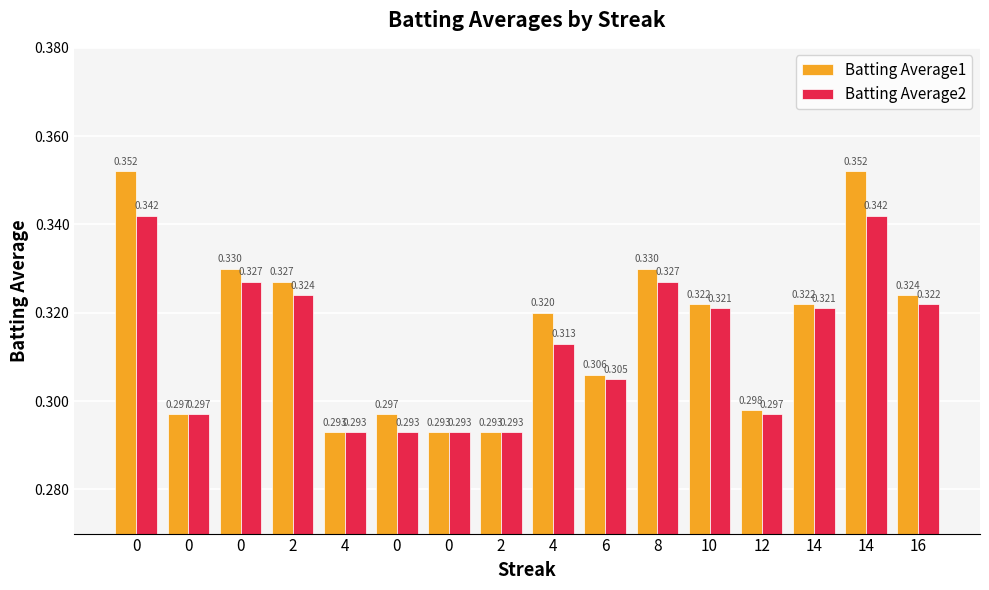

What is the approximate value of Batting Average2 at 2?

0.3